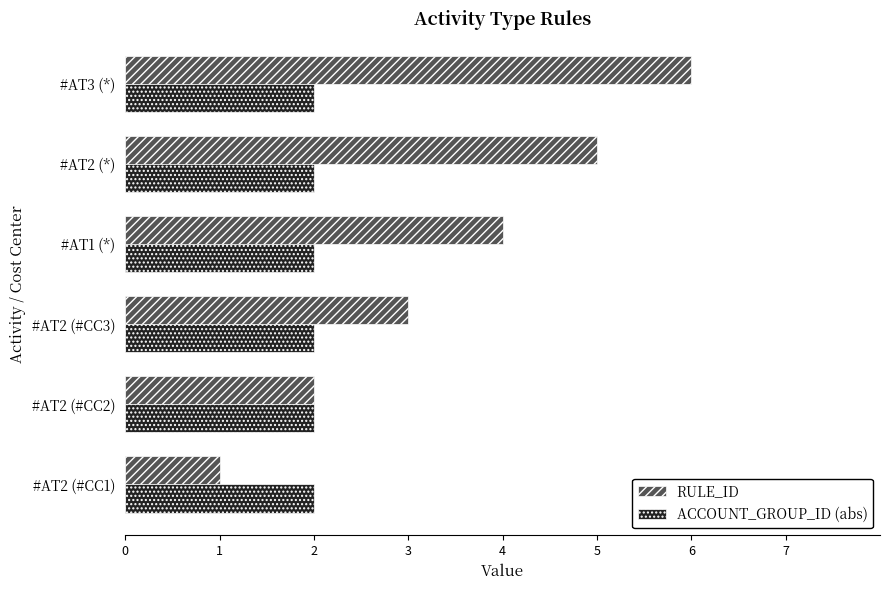

What is the difference between the second highest and minimum values in the RULE_ID series?

4